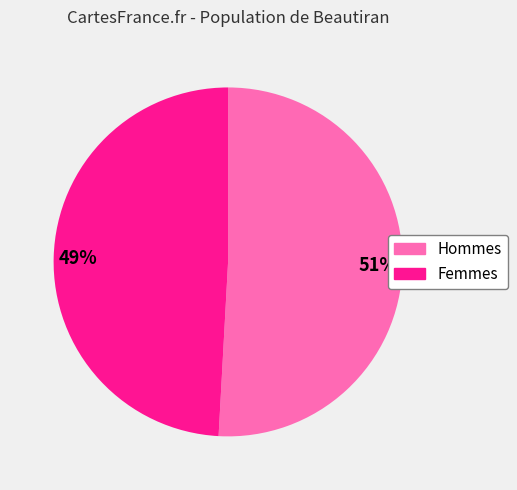

How many segments does this pie chart have?

2